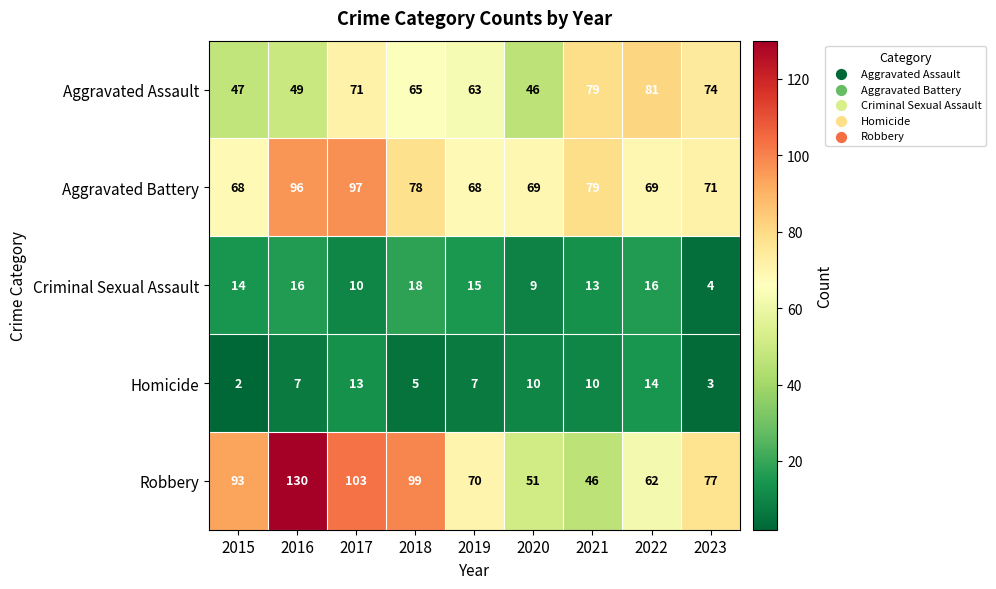

Read the Aggravated Assault value at 2020, to the nearest 10.

50